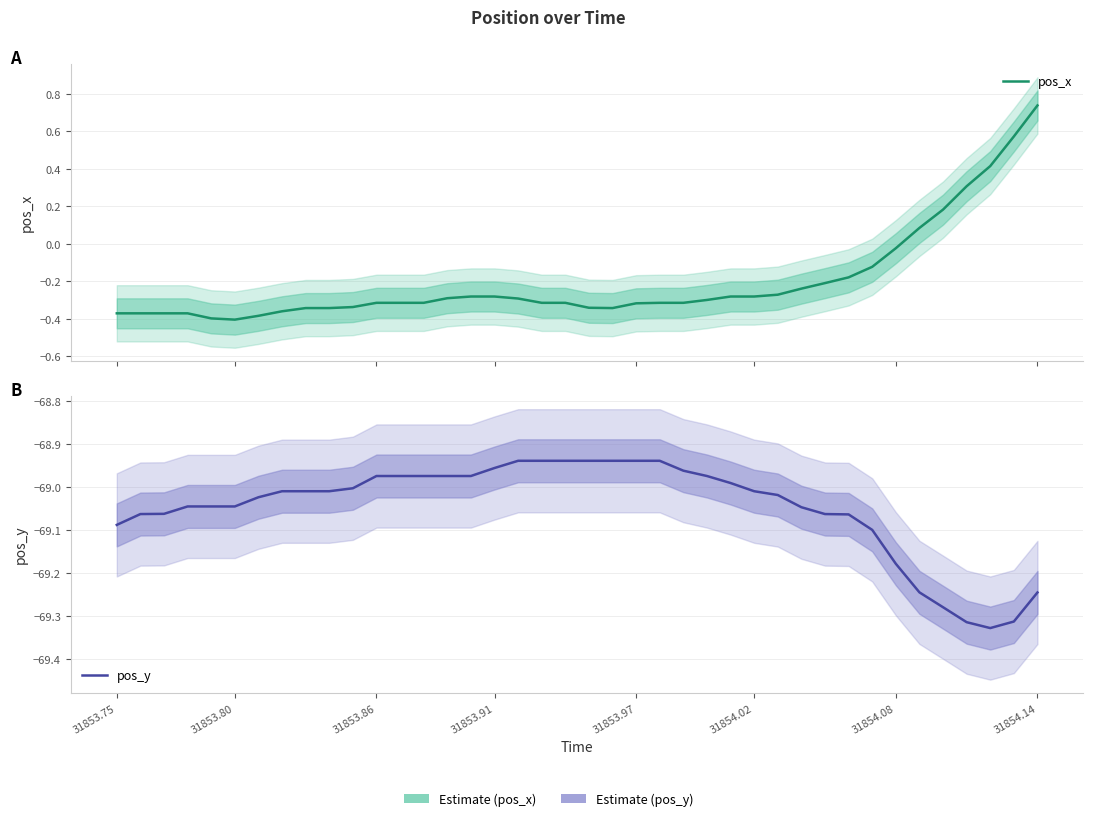

Is the value of pos_x at 10 greater than the value of pos_y at 17?

Yes